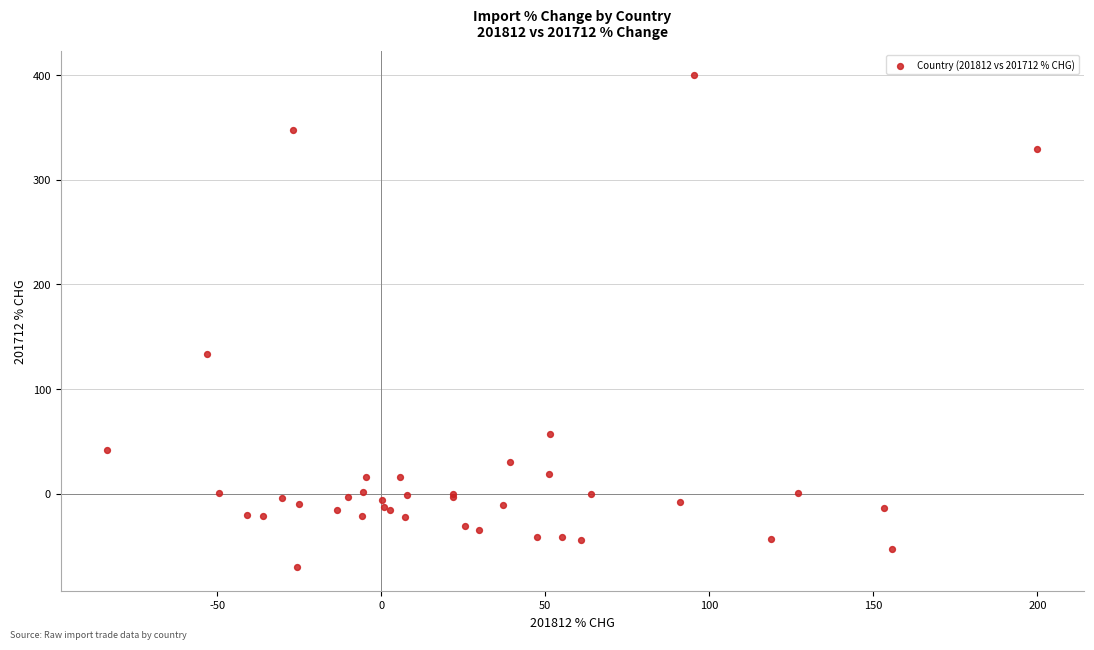

What Y value in the scatter plot is closest to 165?

133.0